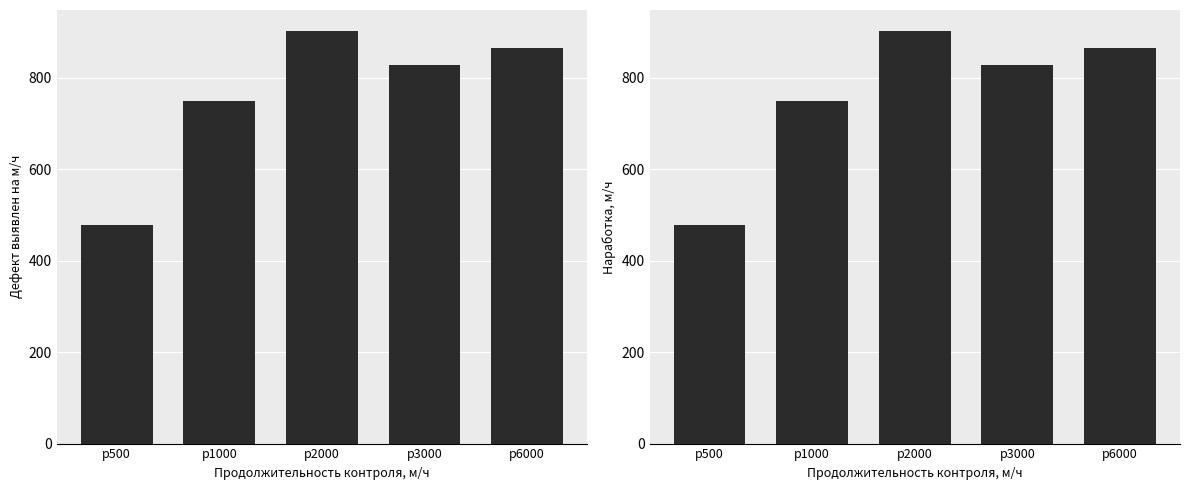

Reading left to right, list all the values displayed in this chart.

Дефект выявлен на м/ч: 477.6	748.9	903.0	827.5	865.0
Наработка, м/ч: 477.6	748.9	903.0	827.5	865.0